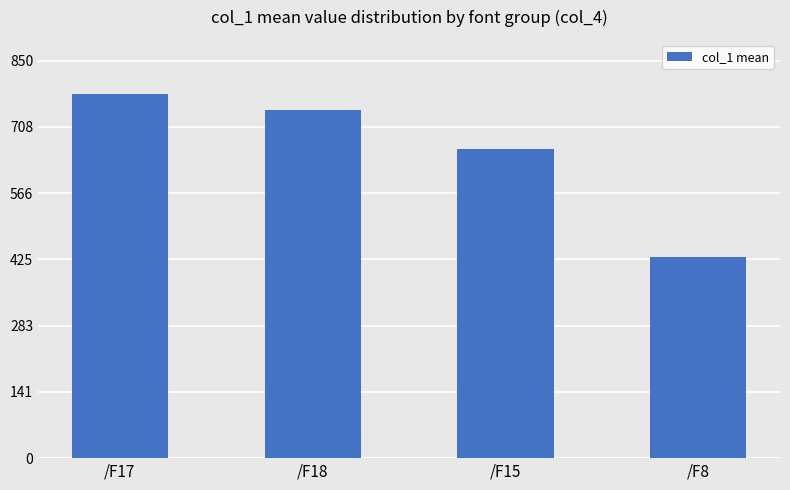

Which has a higher value, /F17 or /F8?

/F17